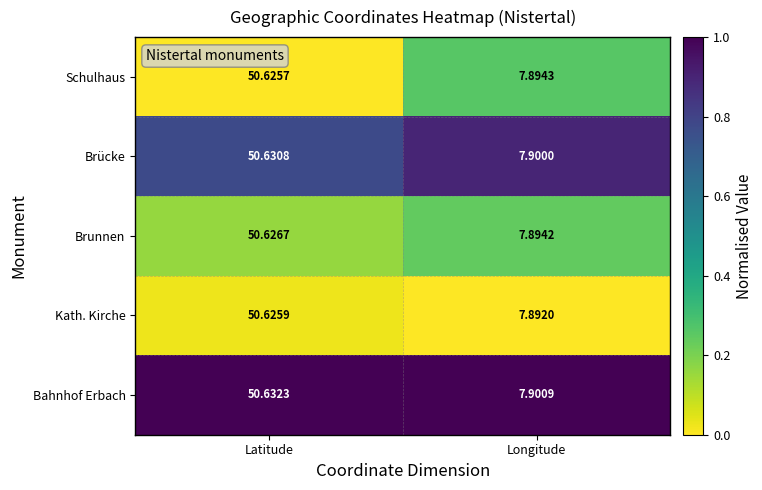

Which series has the largest total across all categories?

Bahnhof Erbach